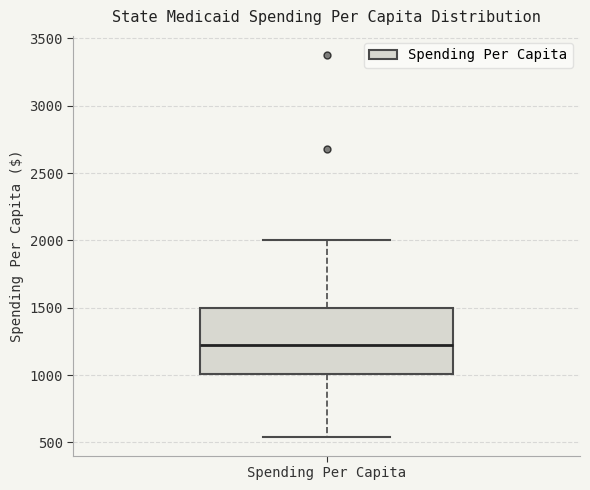

Transcribe this box plot: give where the median line is, the range the box spans, and where the two whiskers end, as read against the y-axis. The values are not printed on the chart, so give them approximately, as read against the axis.

median 1200, box 1000 to 1500, whiskers 550 to 2000